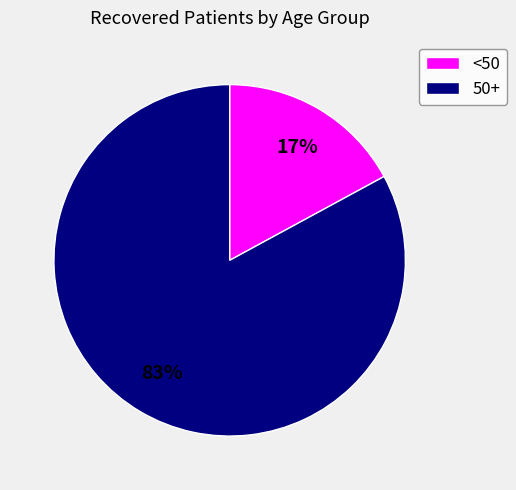

Which slice represents more than half of the pie?

50+